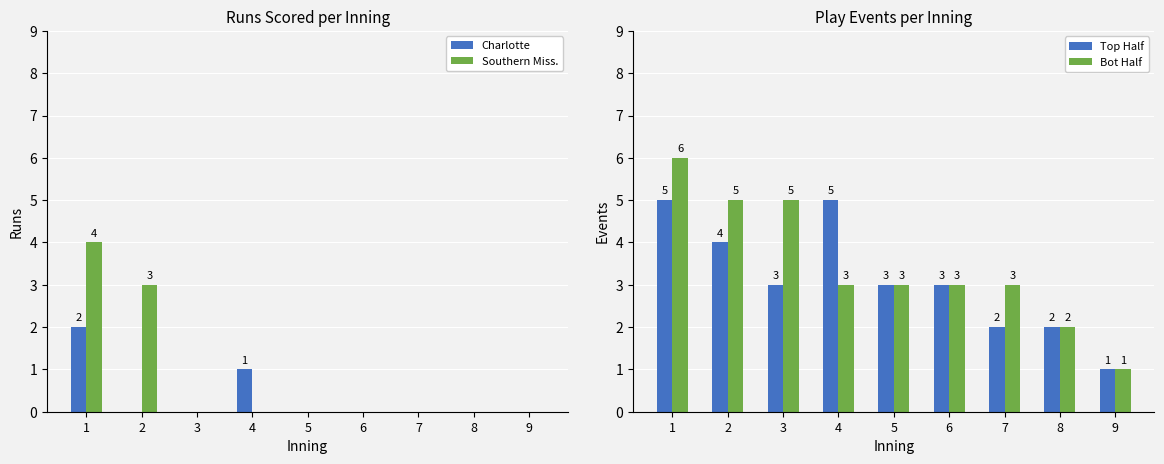

What are all the series names shown in the legend?

Charlotte, Southern Miss., Top Half, Bot Half